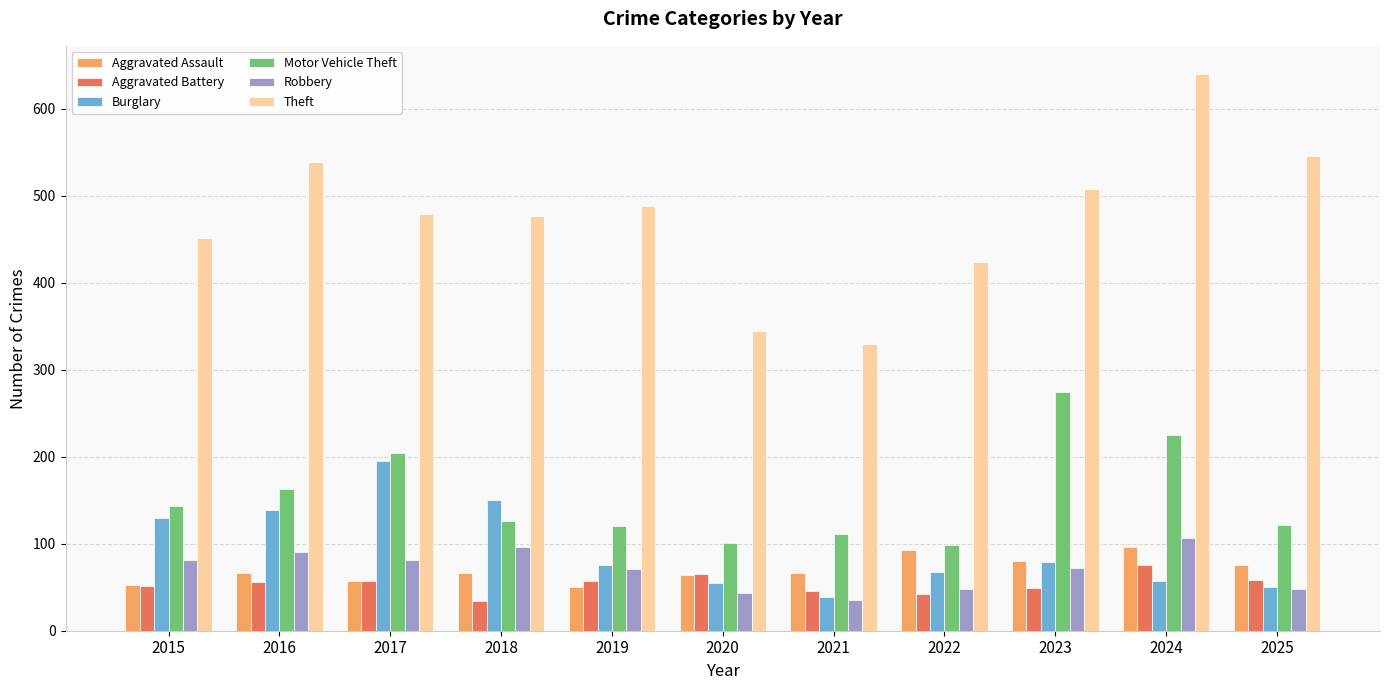

At which label does Burglary reach its peak?

2017